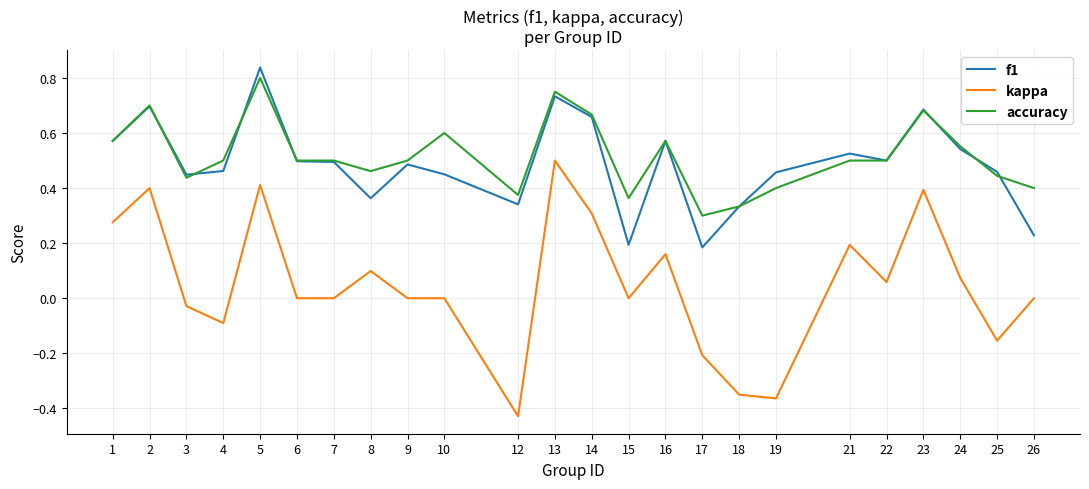

Which label corresponds to the largest value in the chart?

5